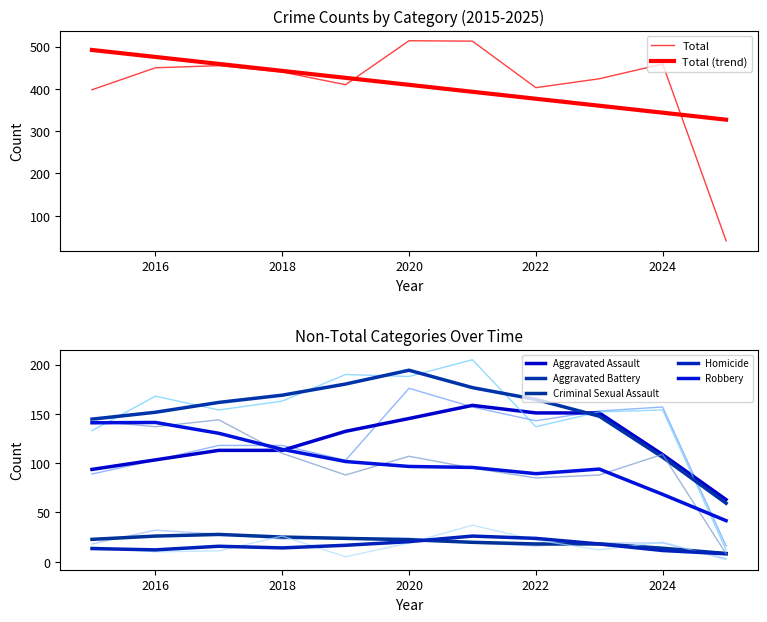

What is the total value across all series at 2021?

1026